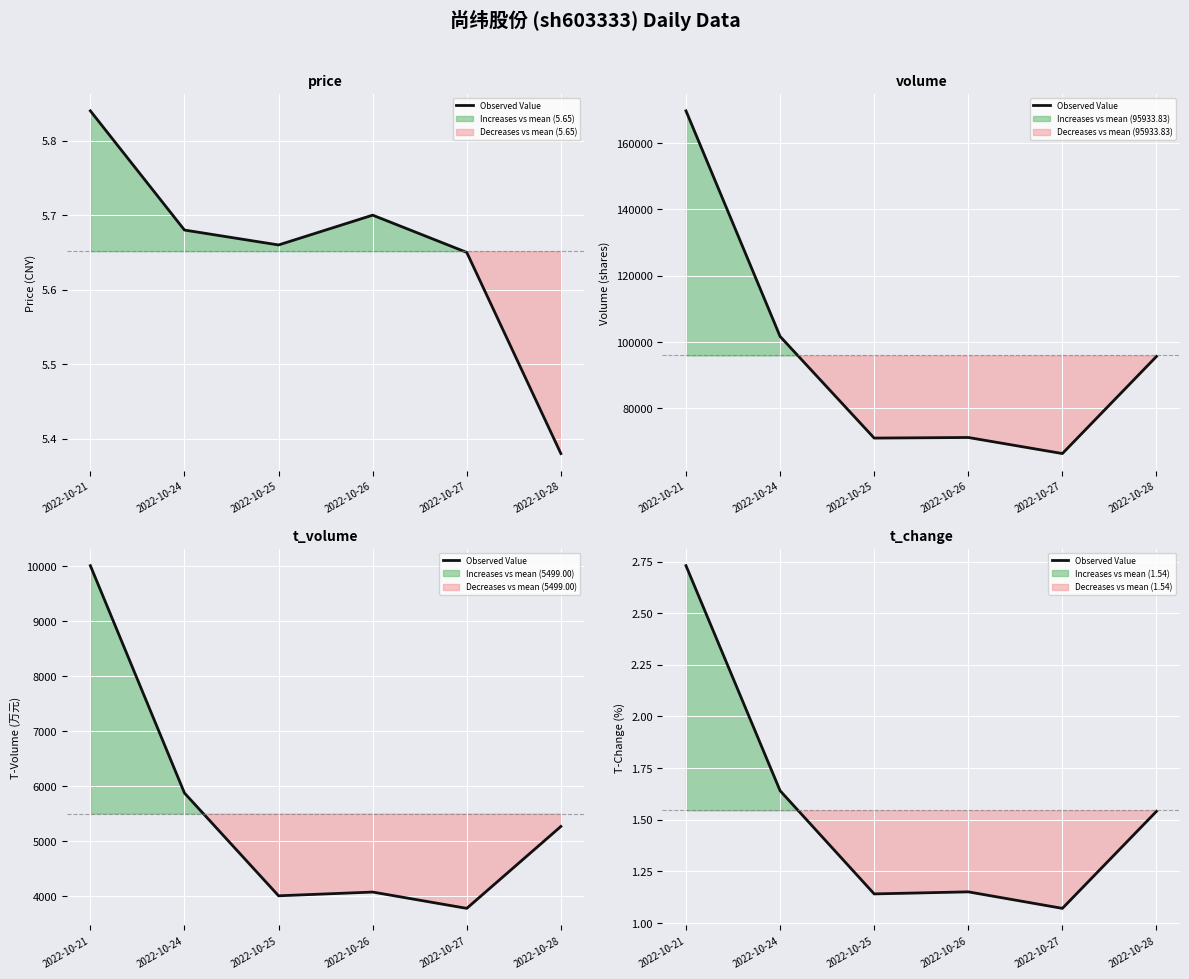

The chart shows a value of 0.6 at 2022-10-26. True or false?

False